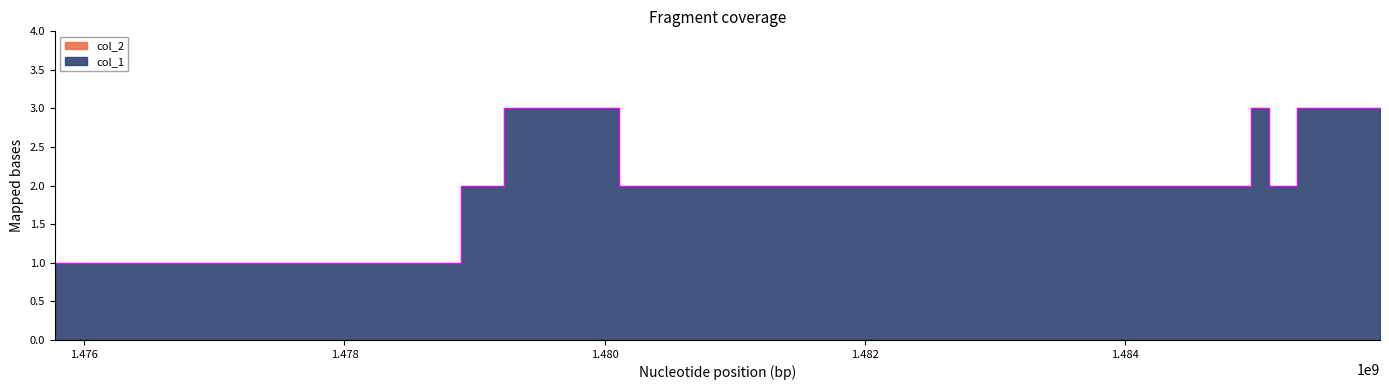

How many lines are shown in the chart?

1